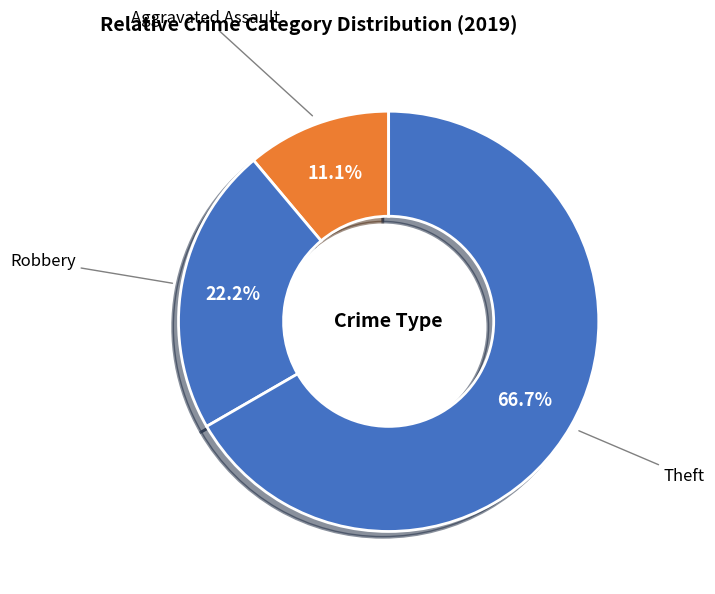

How many segments does this pie chart have?

3